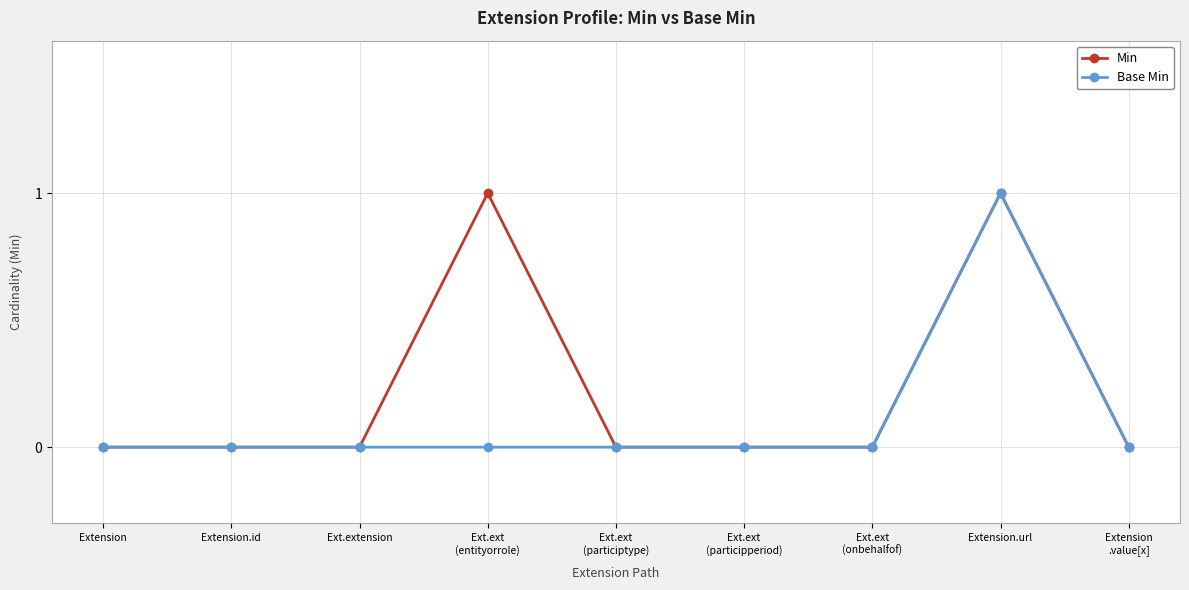

Which category has the highest value in the Base Min series?

Extension.url